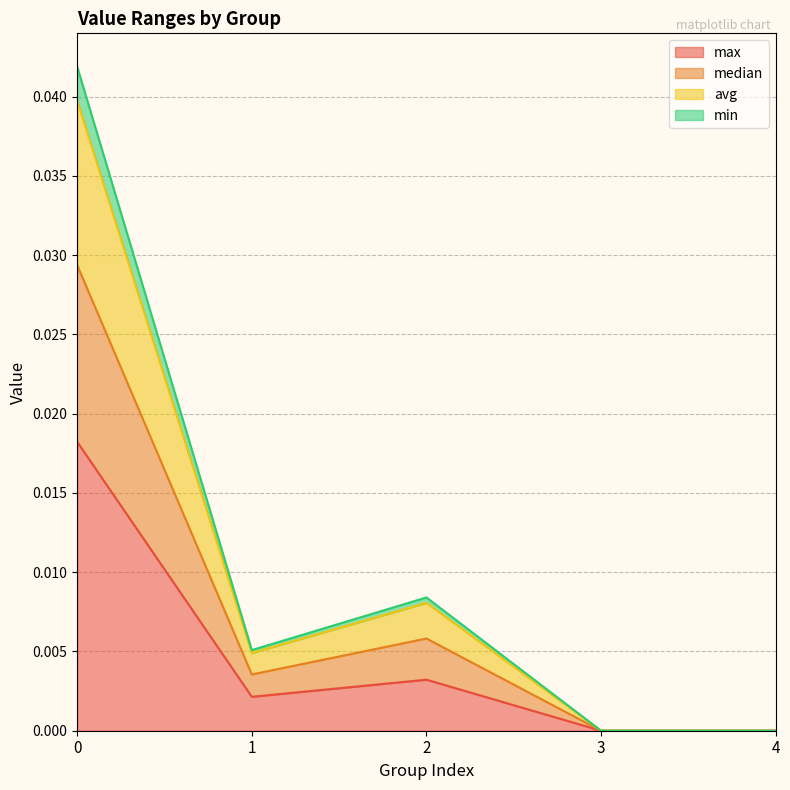

Which label corresponds to the smallest value in the chart?

3